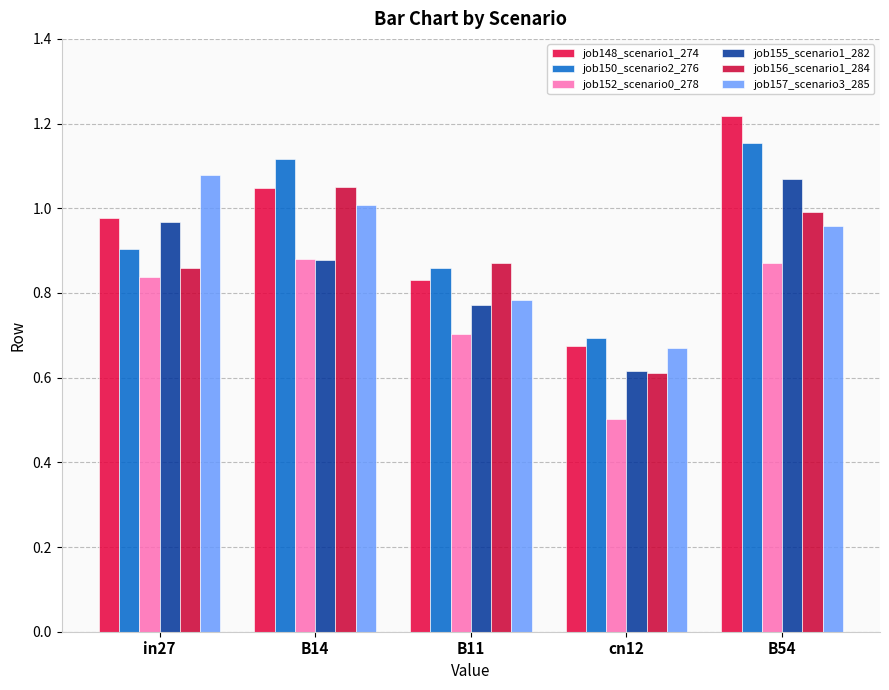

What is the total value across all series at B14?

6.0